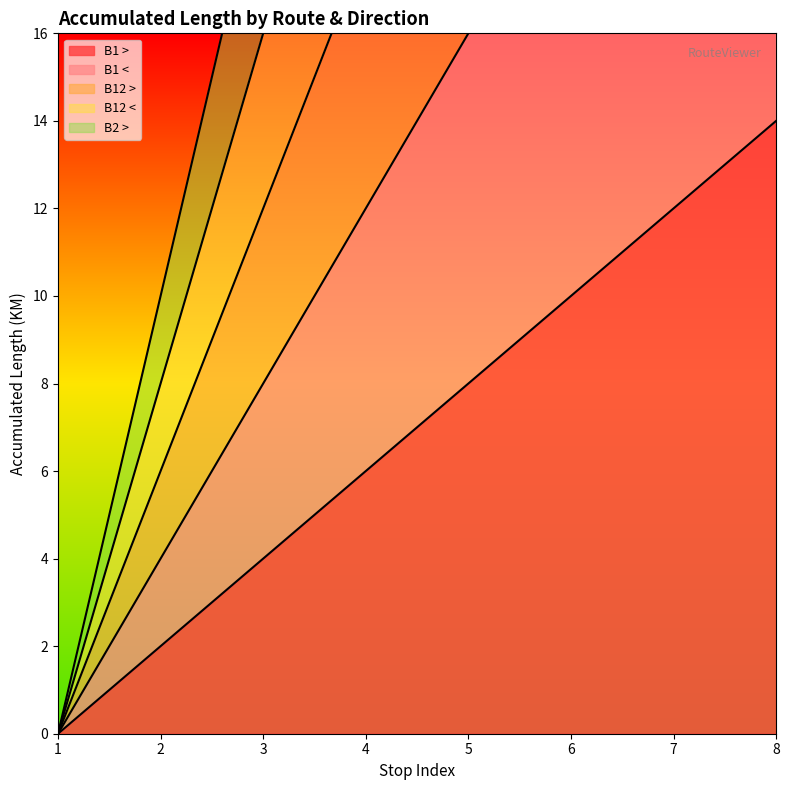

How many values in the B12 < series exceed 32?

3